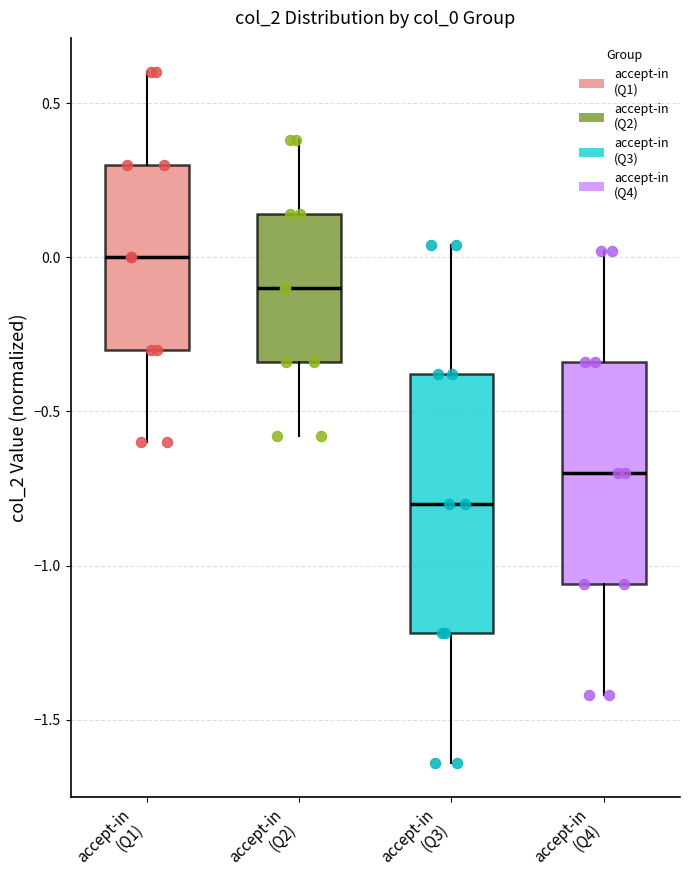

Where does the lower whisker of the box for accept-in (Q3) end on the y-axis? The values are not printed on the chart, so give them approximately, as read against the axis.

-1.65